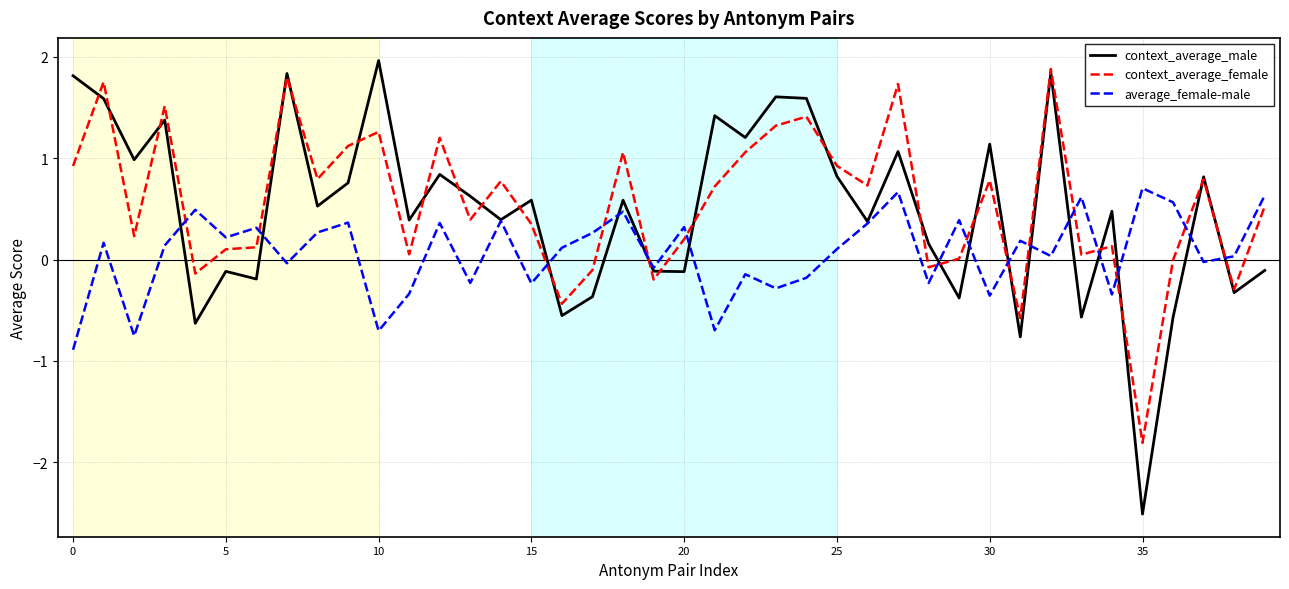

Which series has the widest spread of values?

context_average_male